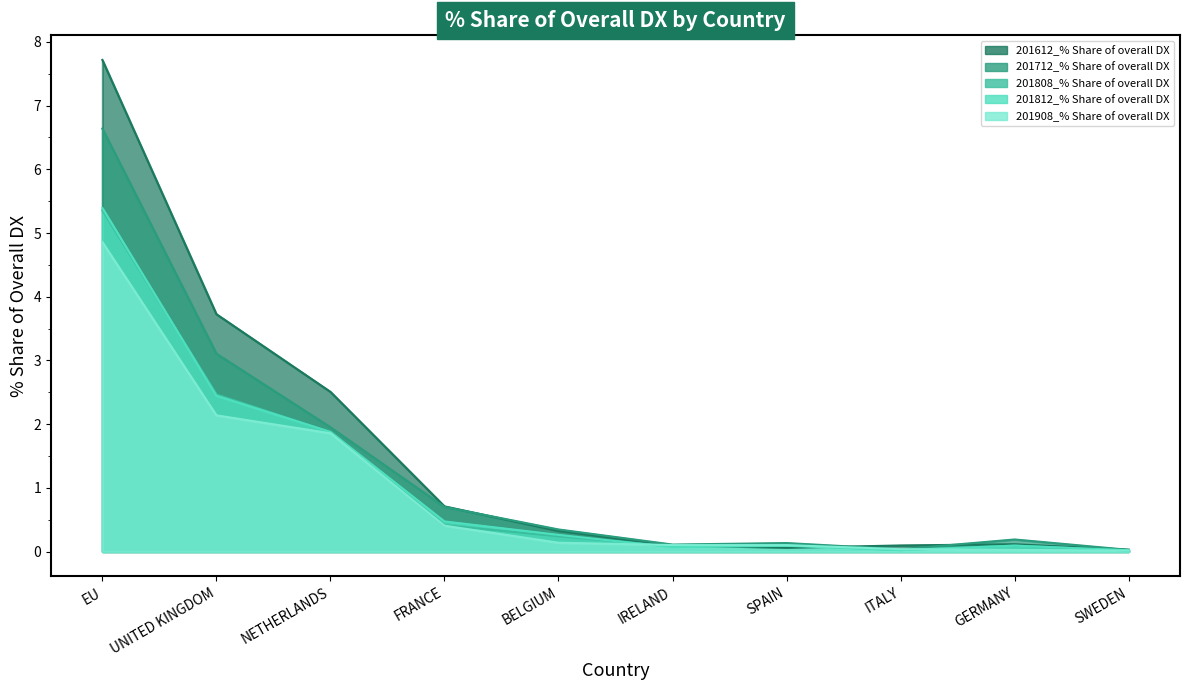

The value of 201908_% Share of overall DX at ITALY is 0.0. True or false?

True